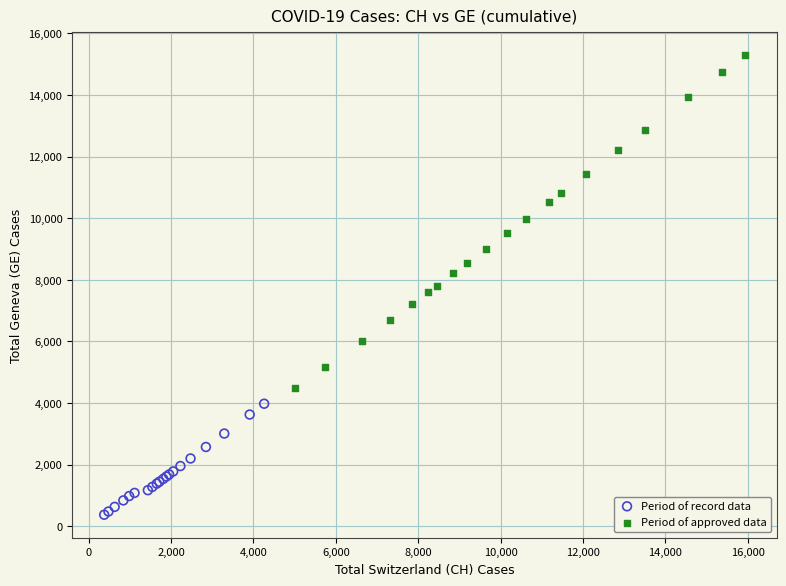

Which series reaches the maximum Y coordinate?

Period of approved data